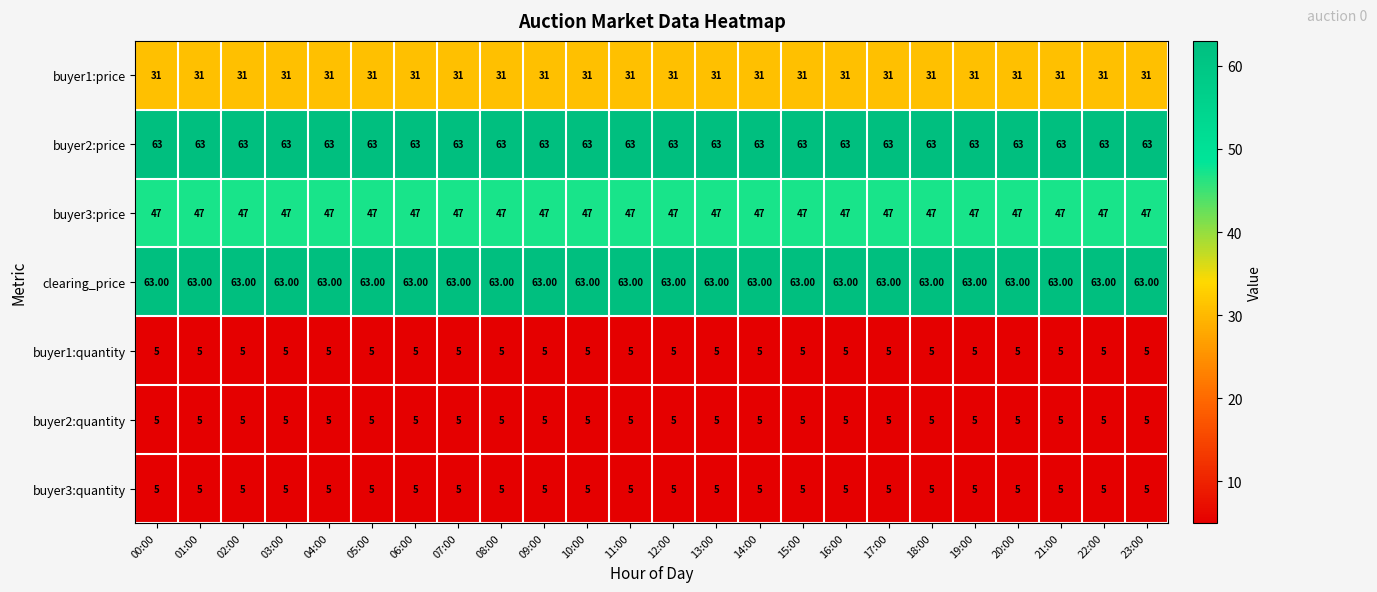

Is the value of buyer2:price at 10:00 greater than the value of buyer2:quantity at 11:00?

Yes